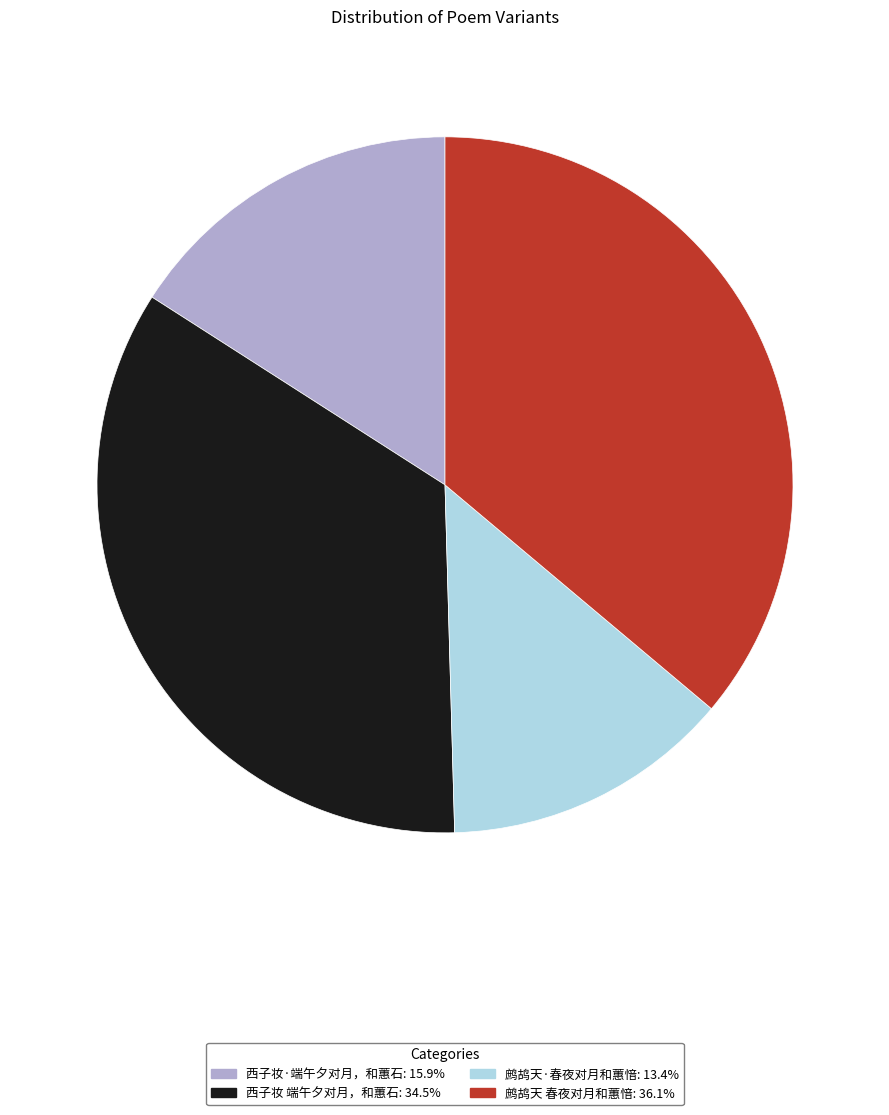

True or false: 西子妆 端午夕对月，和蕙石 accounts for 35% of the total.

True